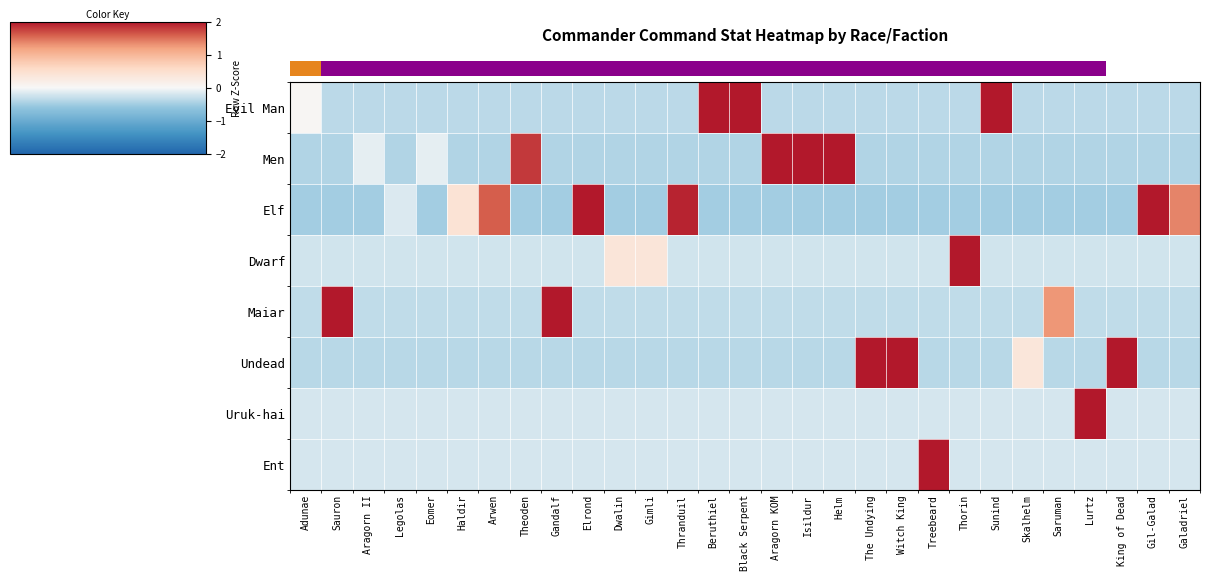

What is the total value across all series at Black Serpent?

0.9